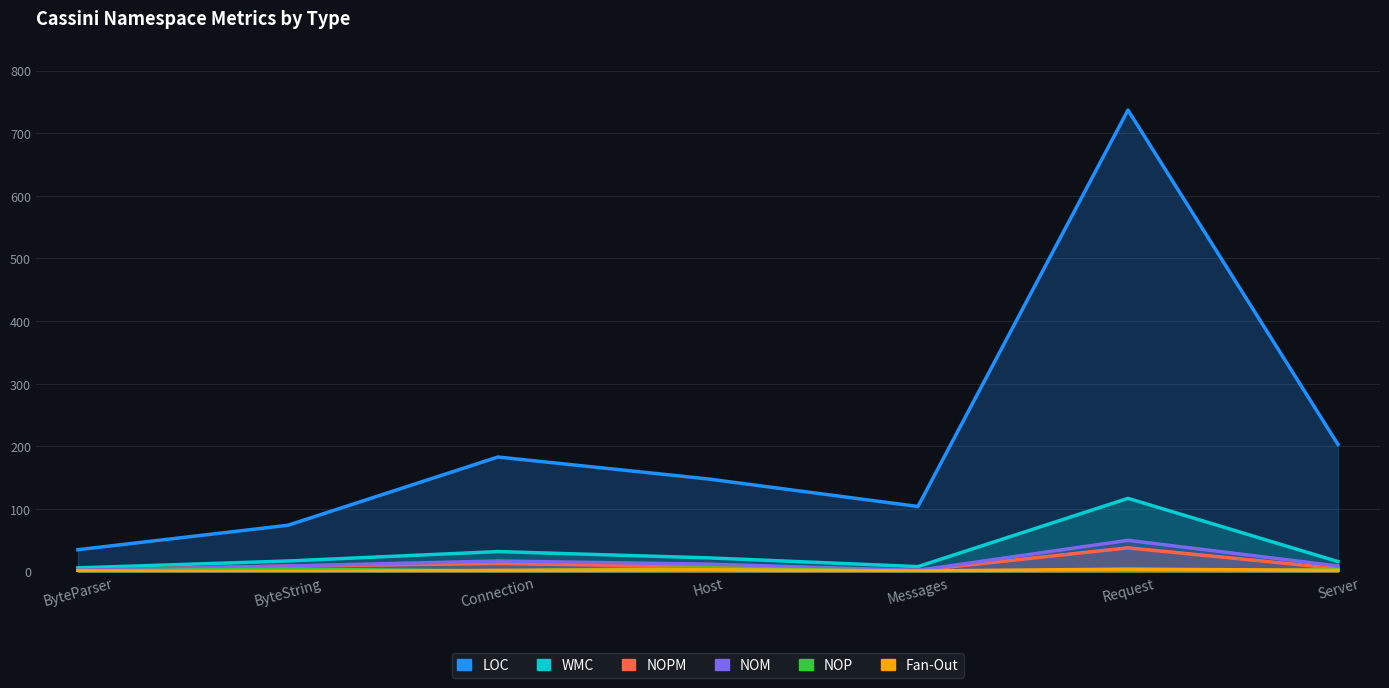

True or false: NOM and Fan-Out cross at least once.

False